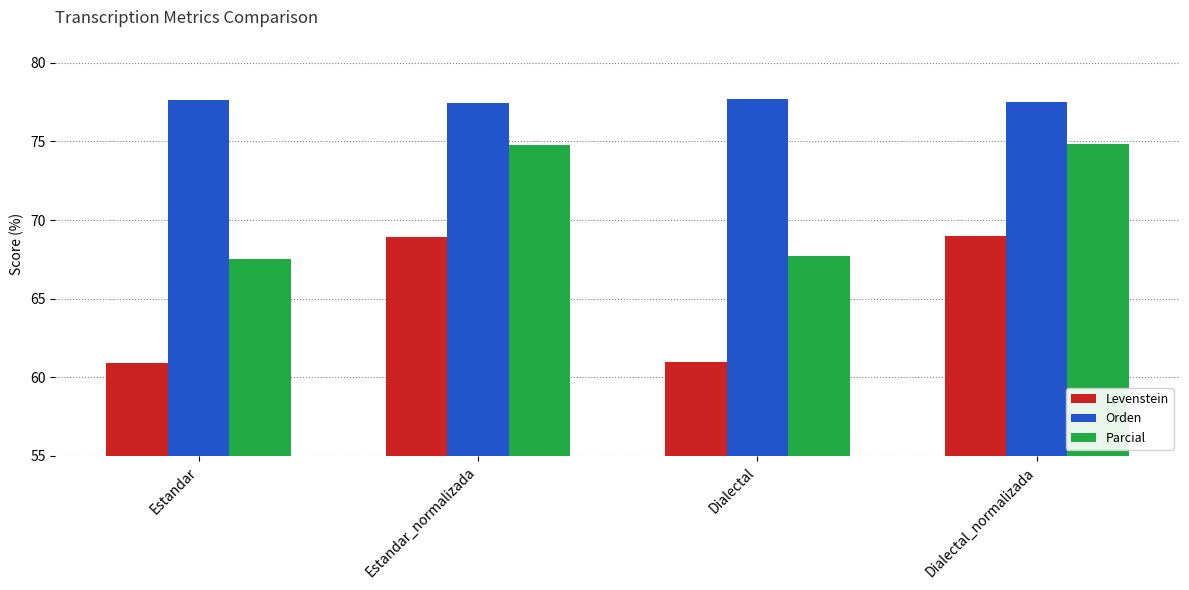

What is the total value across all series at Estandar?

206.1